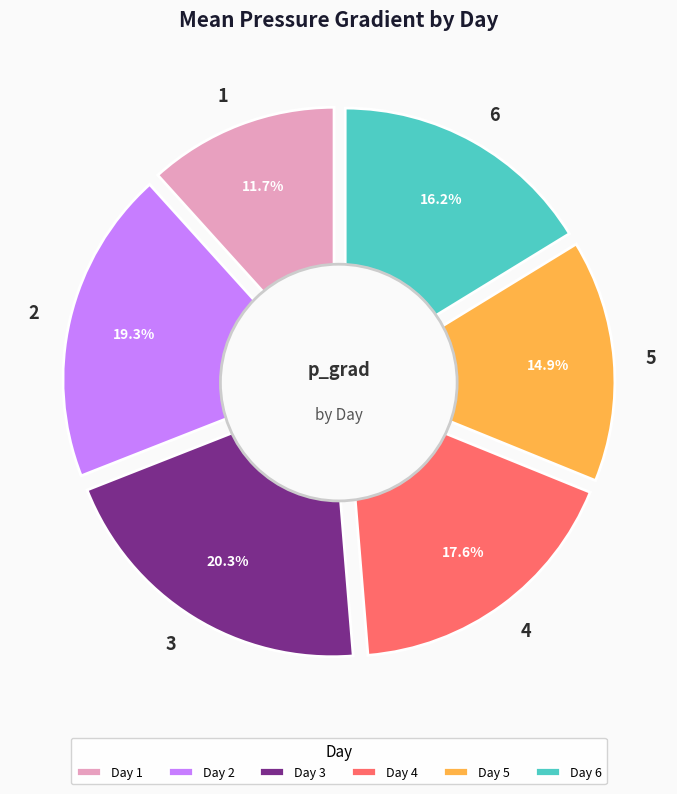

How many segments does this pie chart have?

6